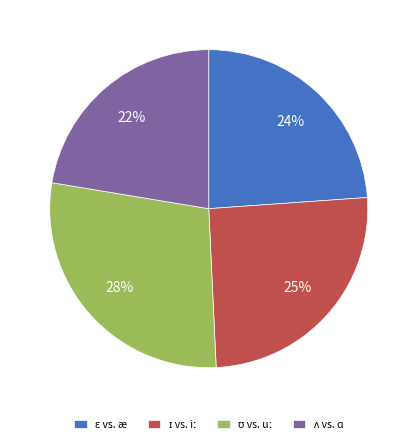

To the nearest percent, what is the average slice percentage?

25%